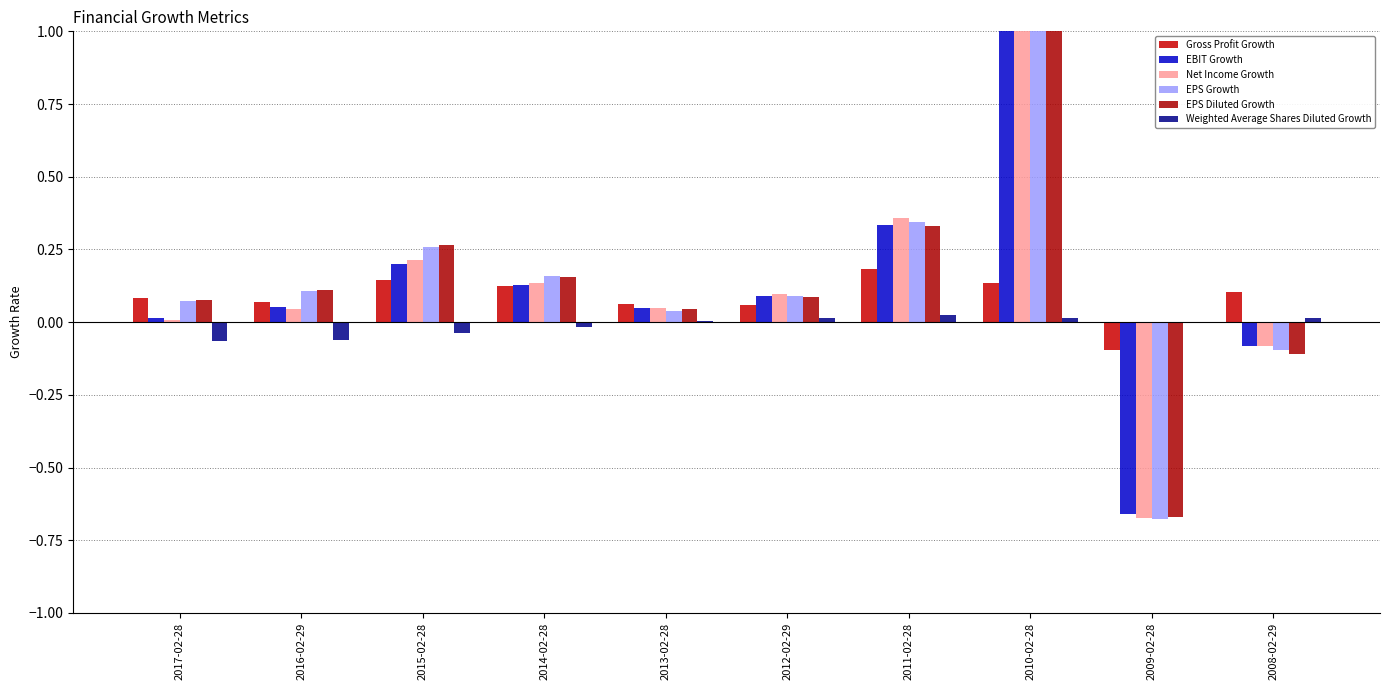

What is the average value of the EPS Growth series?

0.4